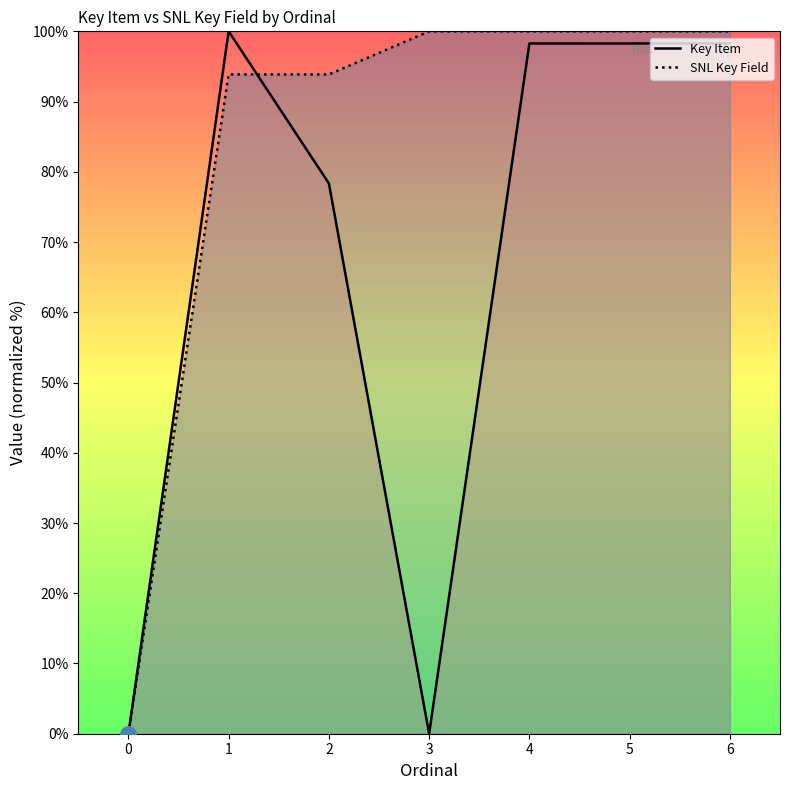

Which series reaches the maximum Y coordinate?

Key Item